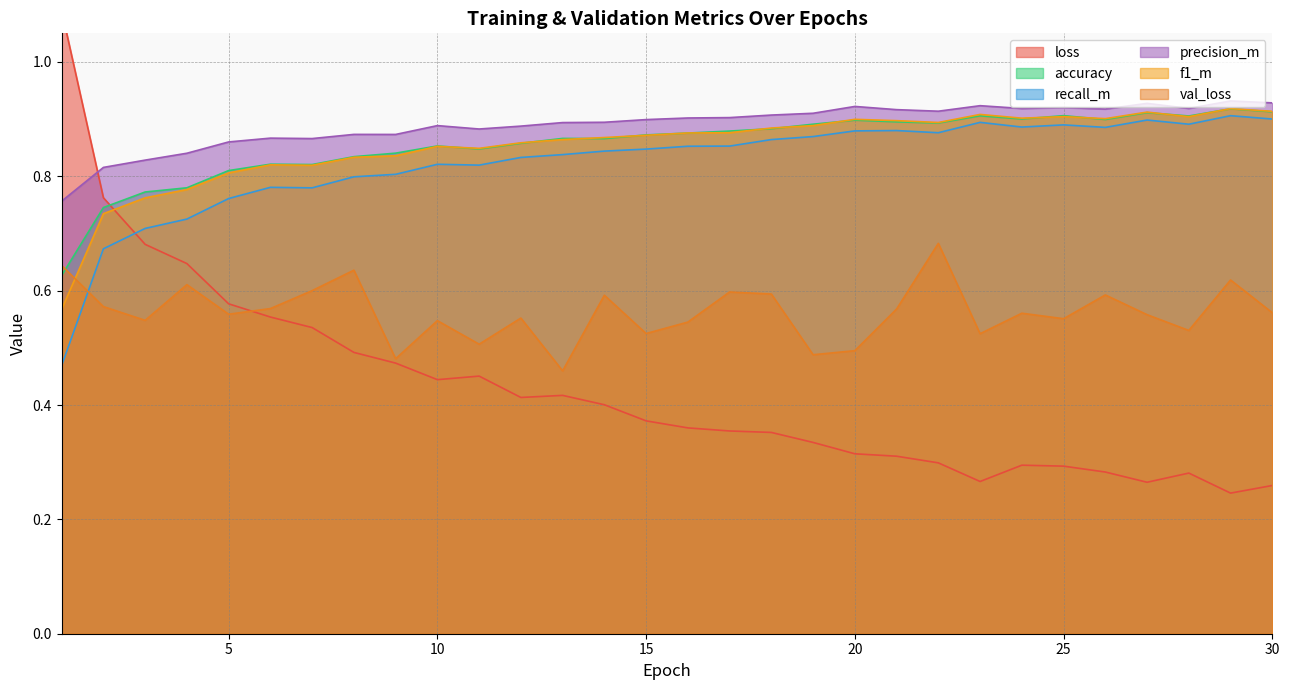

Which has a higher value, 6 or 26?

6